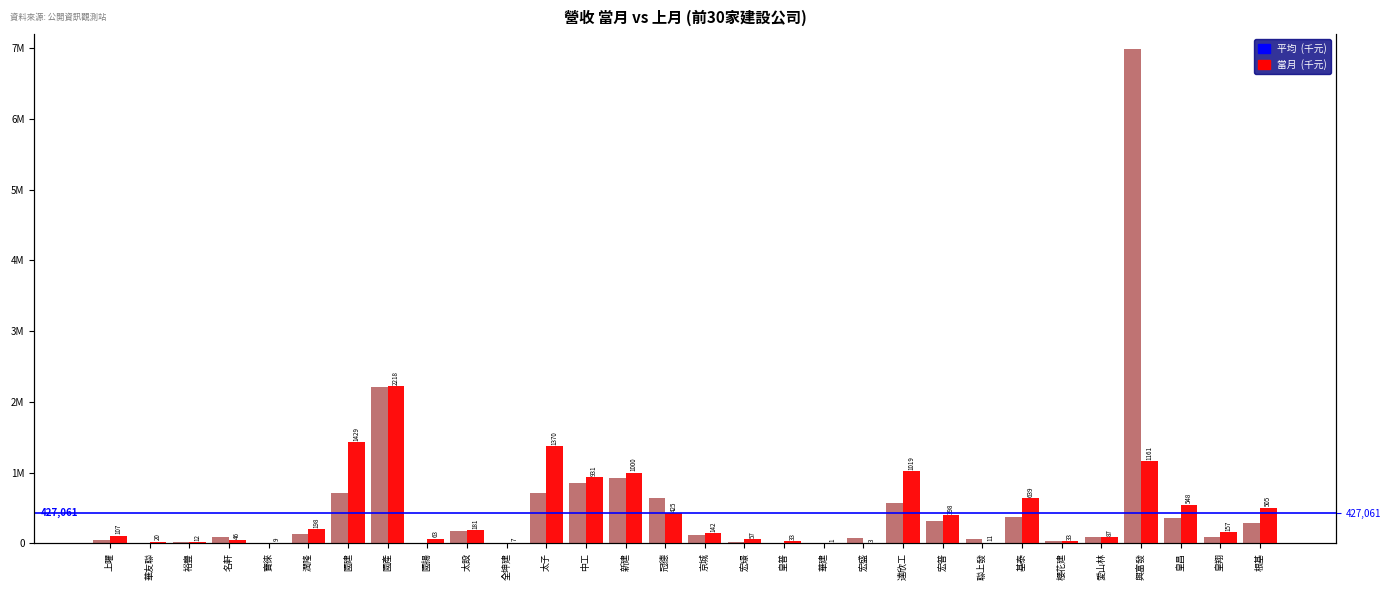

Rank the series by their average value, from highest to lowest.

上月營收, 當月營收